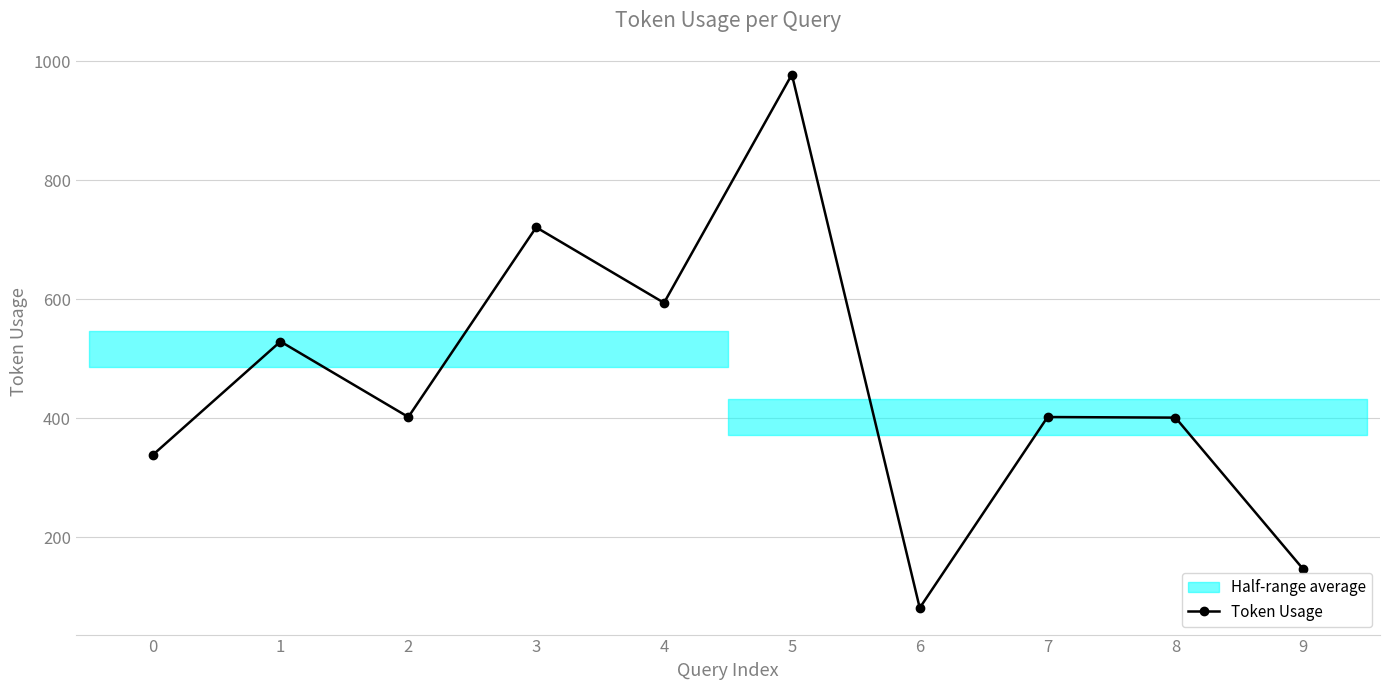

List the labels in order of value, smallest first.

6, 9, 0, 8, 2, 7, 1, 4, 3, 5